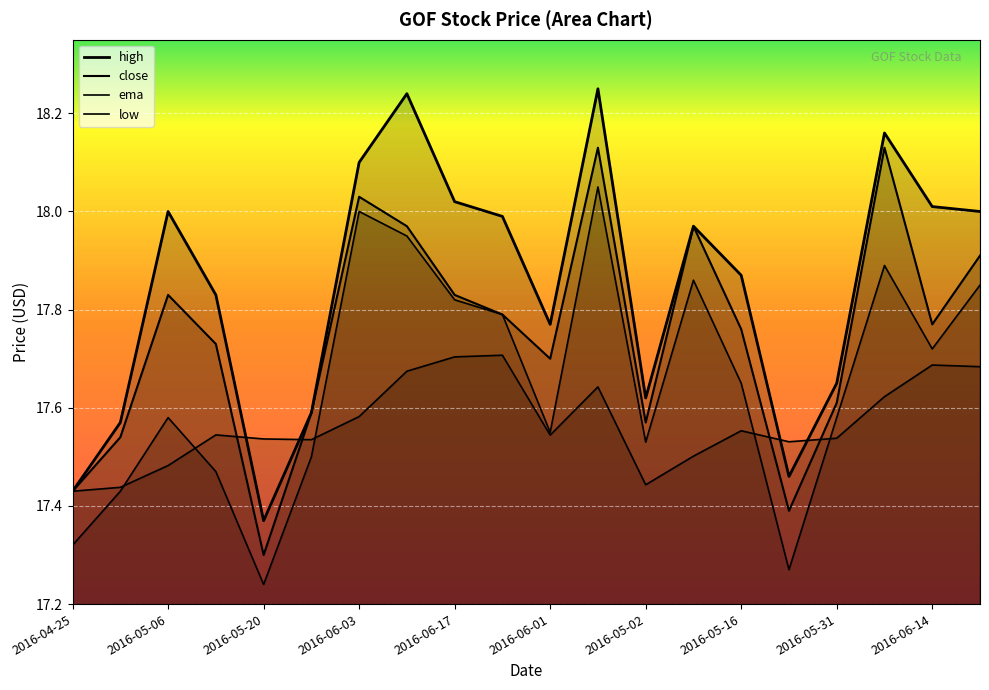

What is the label of the 6th point from the left?

2016-05-27